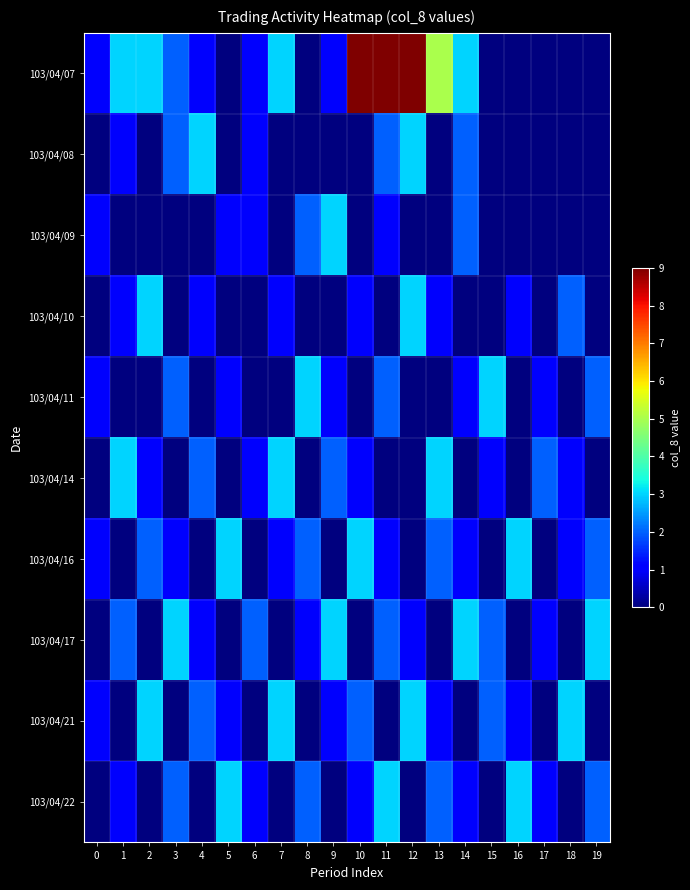

What is the difference between the highest and lowest values at 9?

3